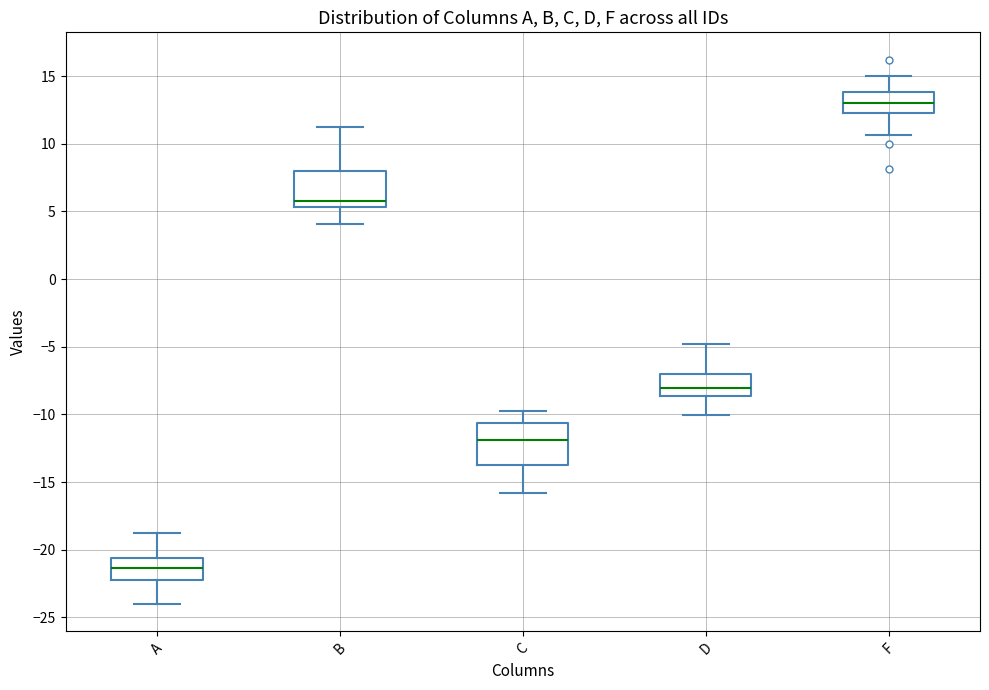

Where is the lower edge of the box for C on the y-axis? The values are not printed on the chart, so give them approximately, as read against the axis.

-13.5